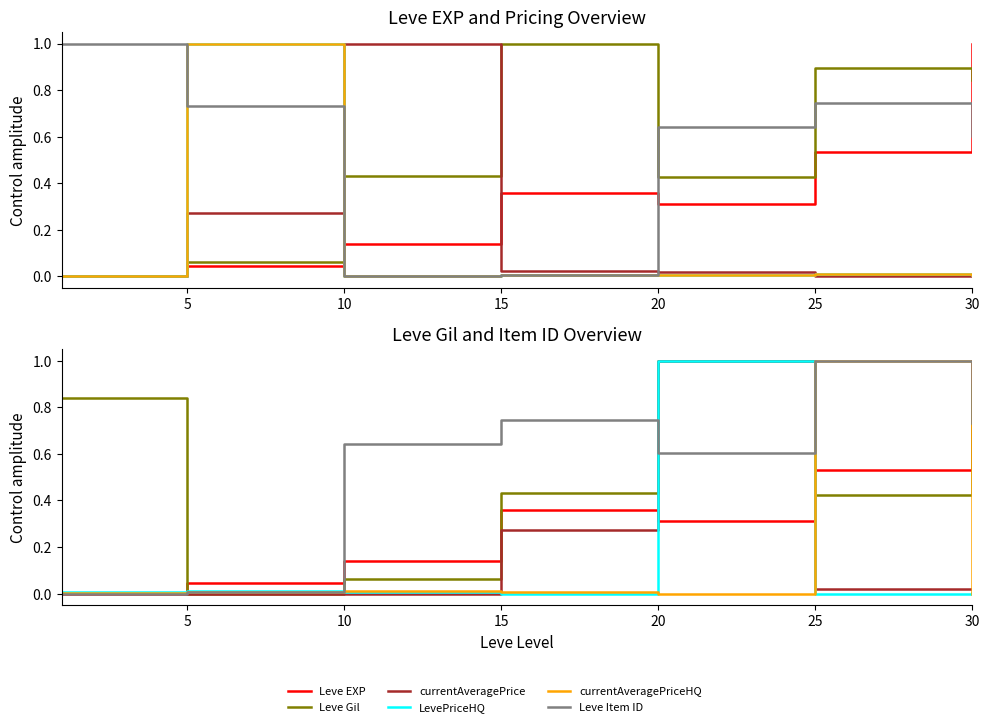

What is the value of the Leve Item ID point at the 7th from the left?

0.7